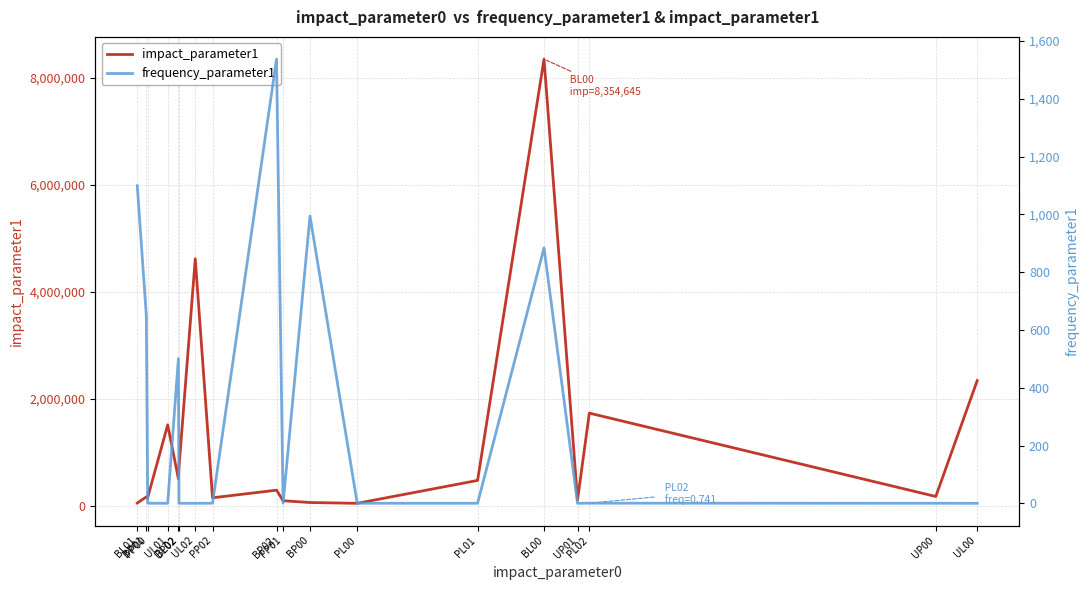

What is the sum of all impact_parameter1 values?

21558989